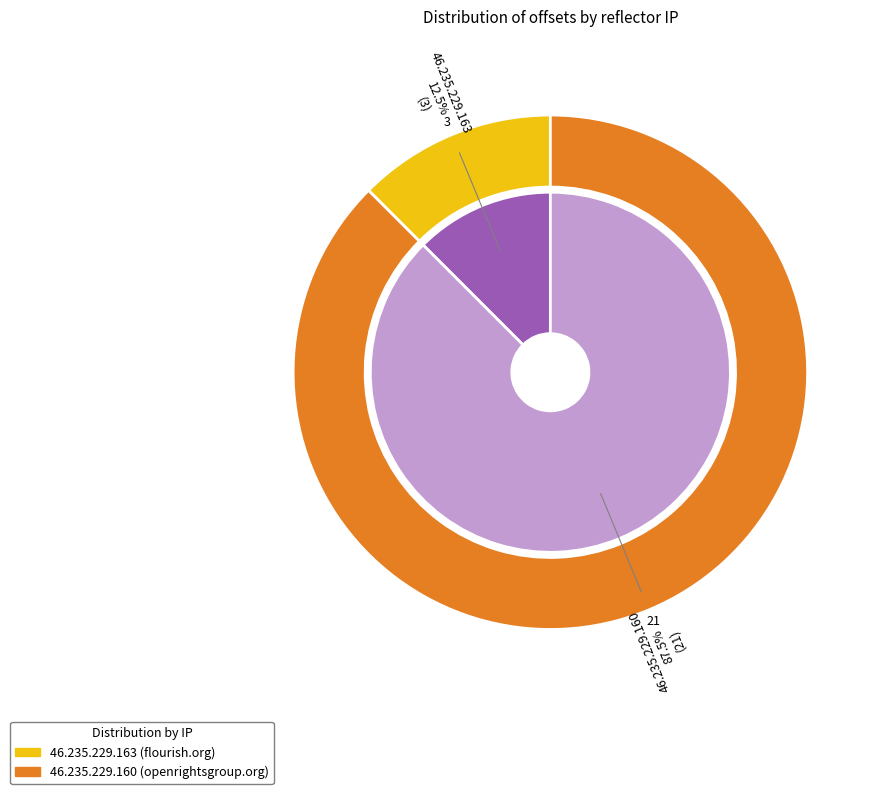

Is it true that 46.235.229.160 is 99% of the pie?

False